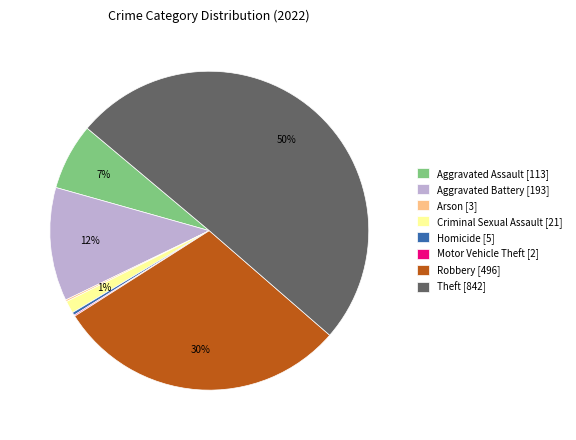

Is the sum of Theft [842] and Aggravated Battery [193] greater than half?

Yes